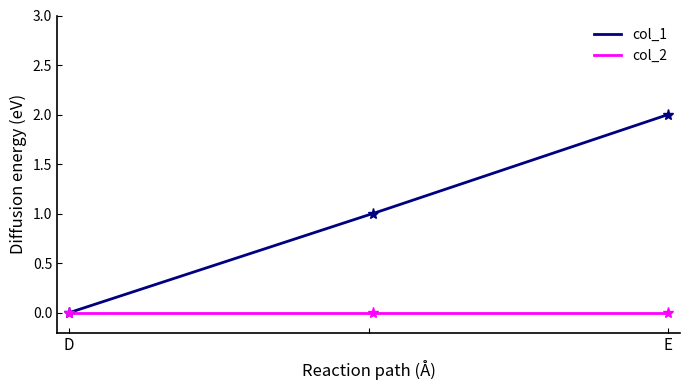

What is the average value?

1